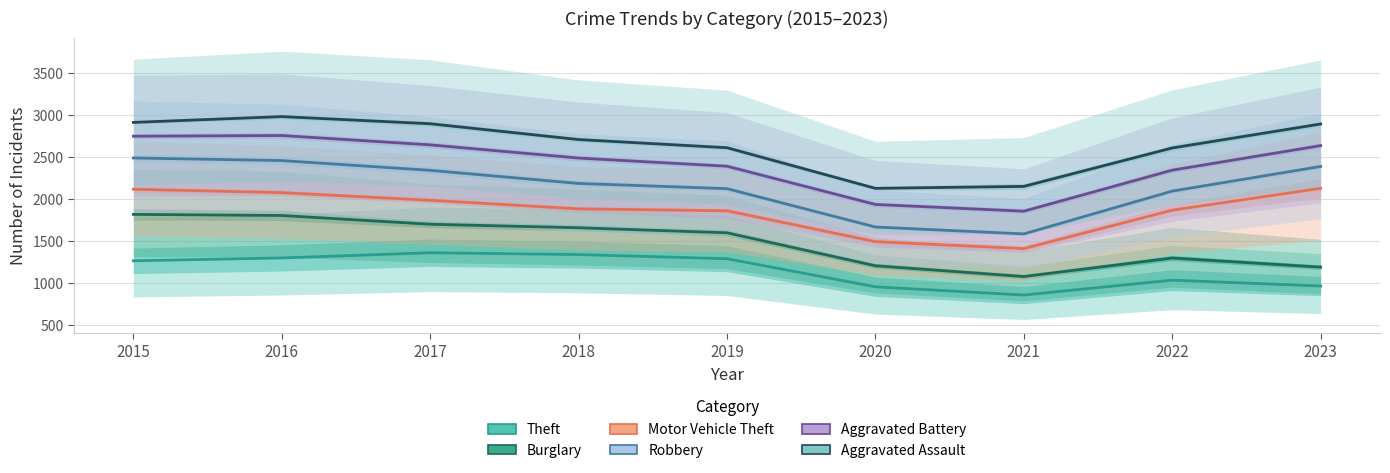

What is the sum of the Burglary values at 2022 and 2023?

2484